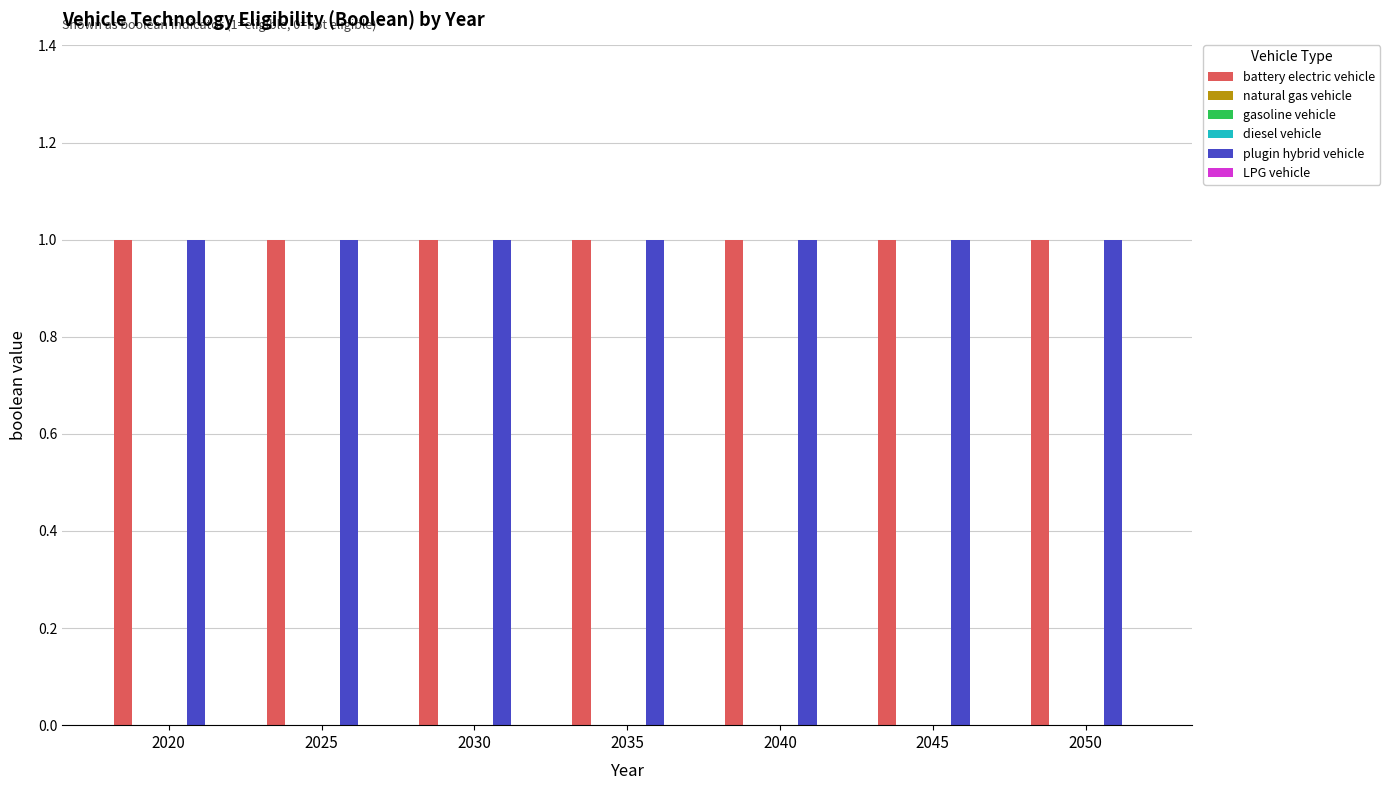

Between 2020 and 2030, which series saw the biggest shift?

battery electric vehicle